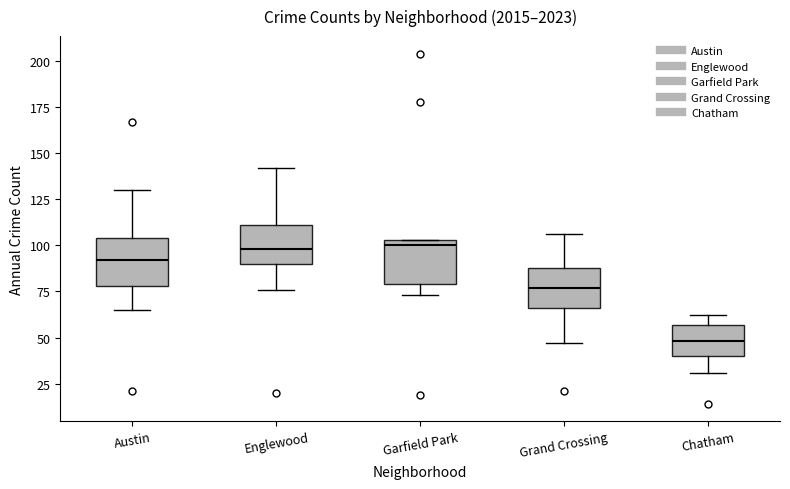

Reading left to right, read every box against the y-axis: the position of its median line, the range the box covers, and the ends of its whiskers. The values are not printed on the chart, so give them approximately, as read against the axis.

Austin: median 90, box 80 to 105, whiskers 65 to 130
Englewood: median 100, box 90 to 110, whiskers 75 to 140
Garfield Park: median 100, box 80 to 105, whiskers 75 to 105
Grand Crossing: median 75, box 65 to 90, whiskers 45 to 105
Chatham: median 50, box 40 to 55, whiskers 30 to 60